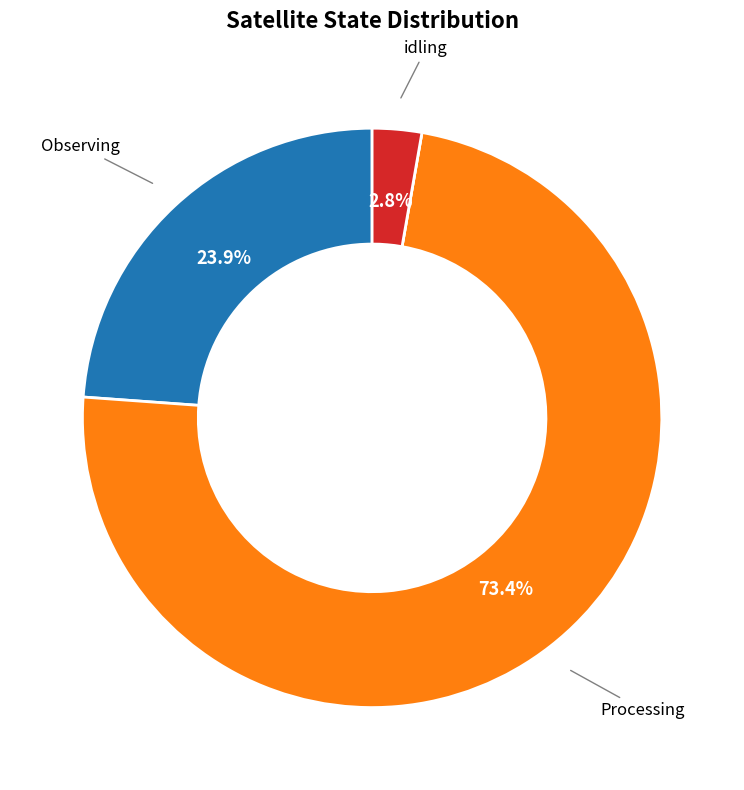

Is there a majority slice in this chart?

Yes